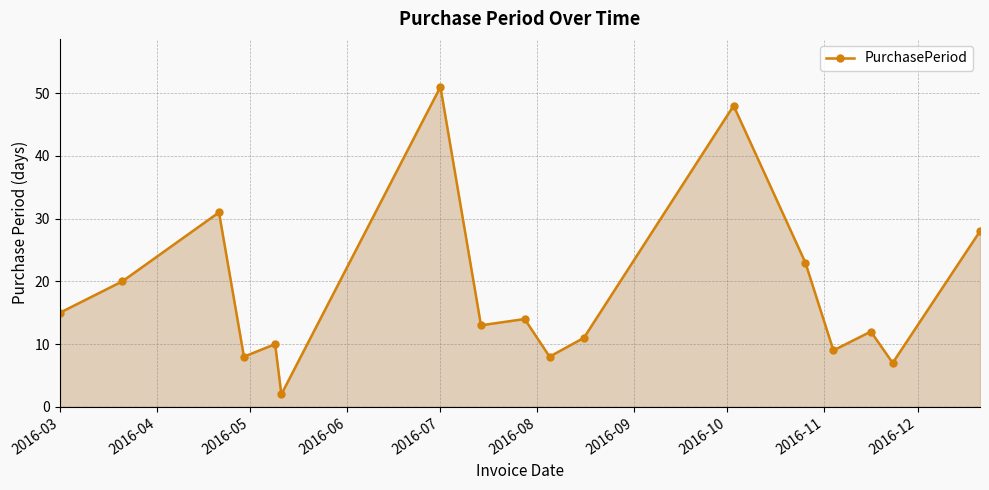

How many lines are shown in the chart?

1